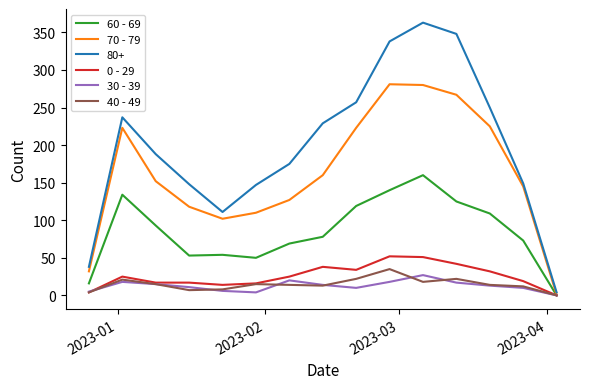

Which series has the widest spread of values?

80+